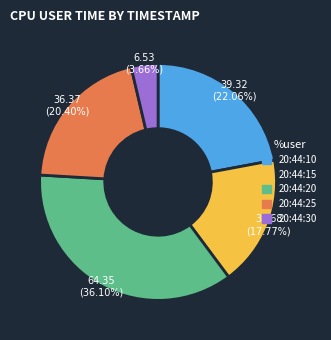

Is there any slice that represents more than half of the pie?

No